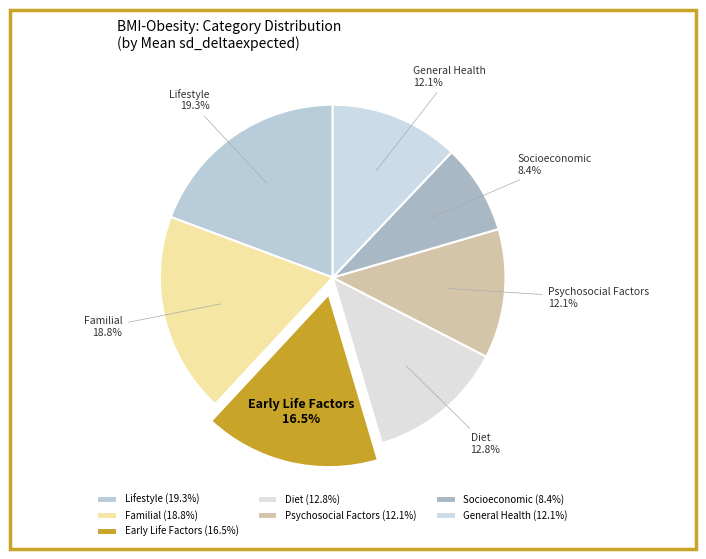

Does Psychosocial Factors represent more than half of the total?

No